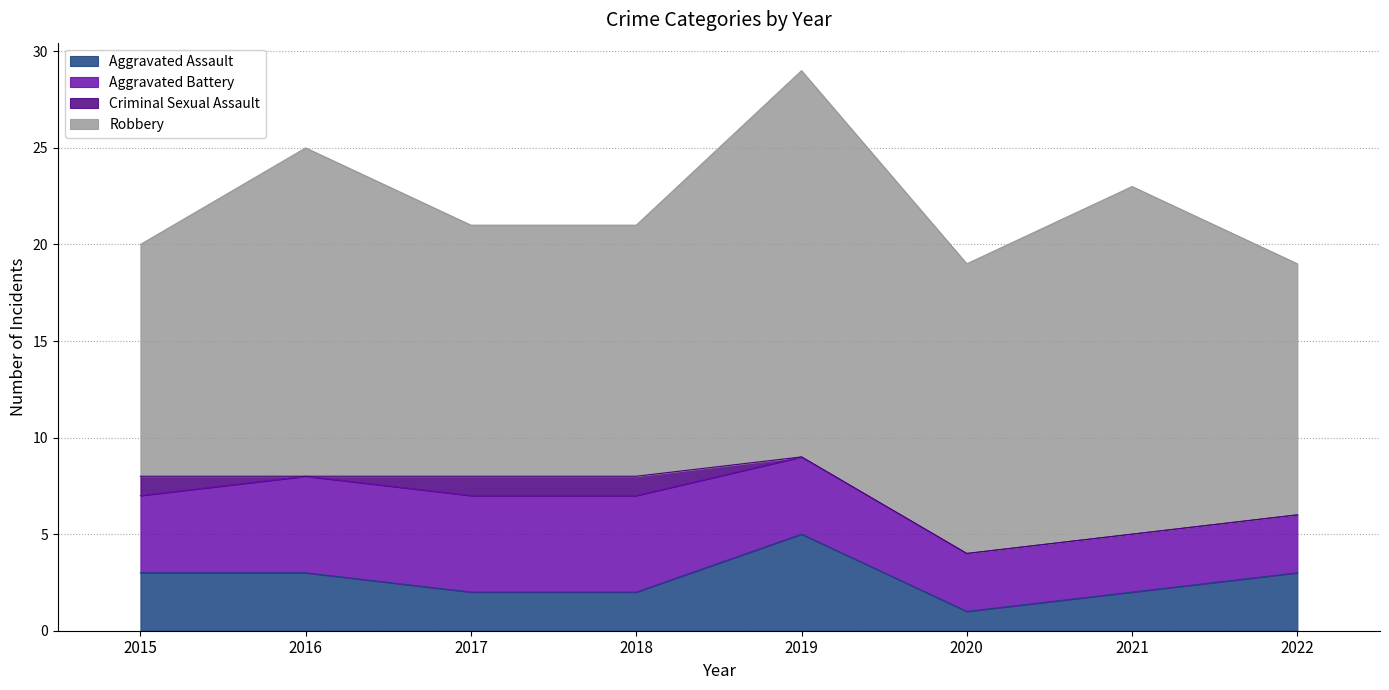

True or false: Criminal Sexual Assault has a value of 0 at 2020.

True